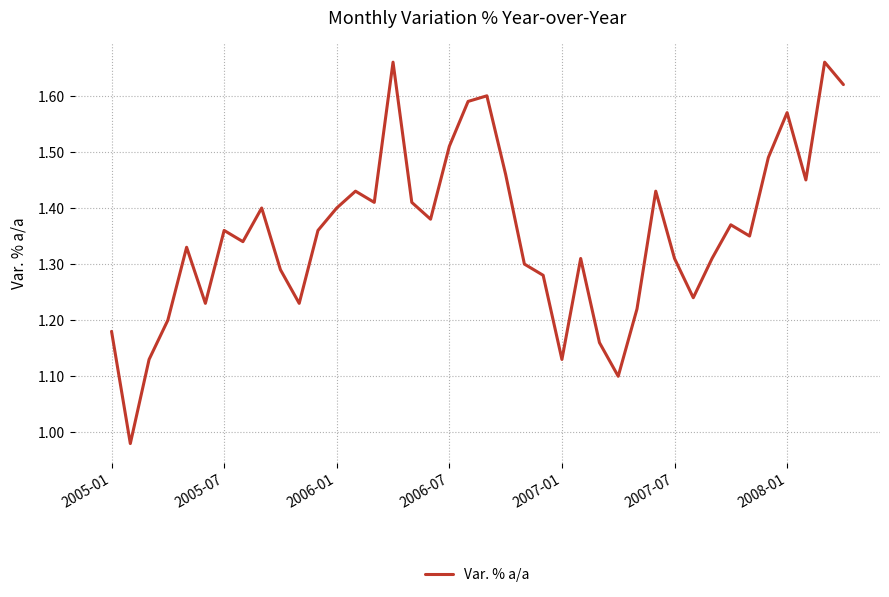

Does the chart display data point markers on the line(s)?

No